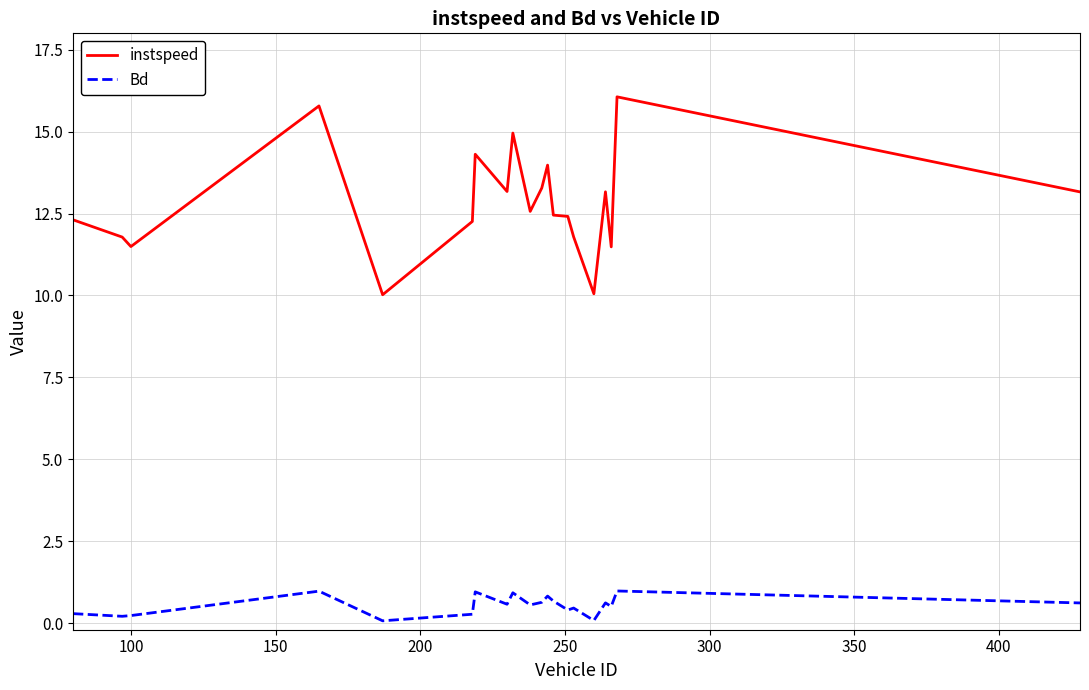

What is the difference between the maximum and second lowest values in the instspeed series?

6.0